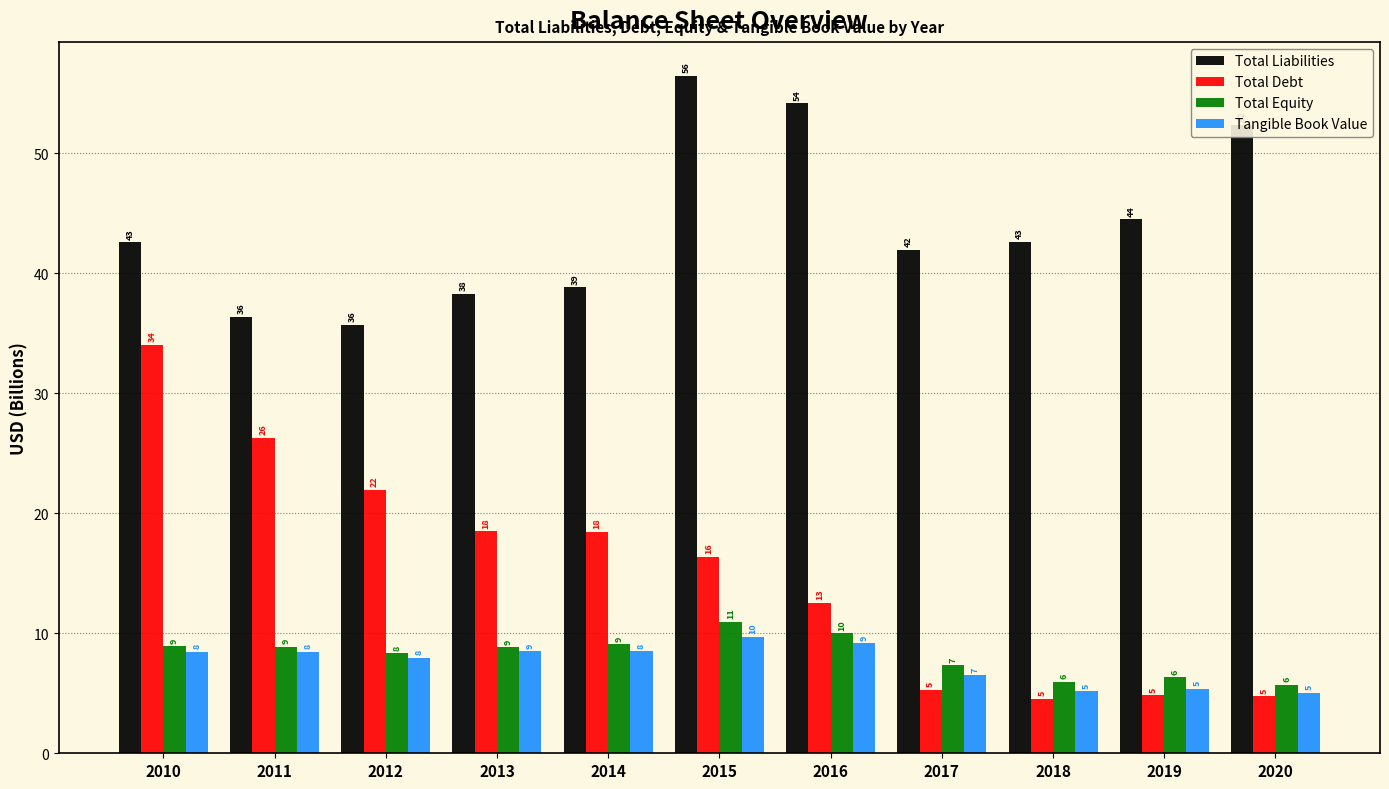

Which has a higher value, 2020 or 2018?

2020